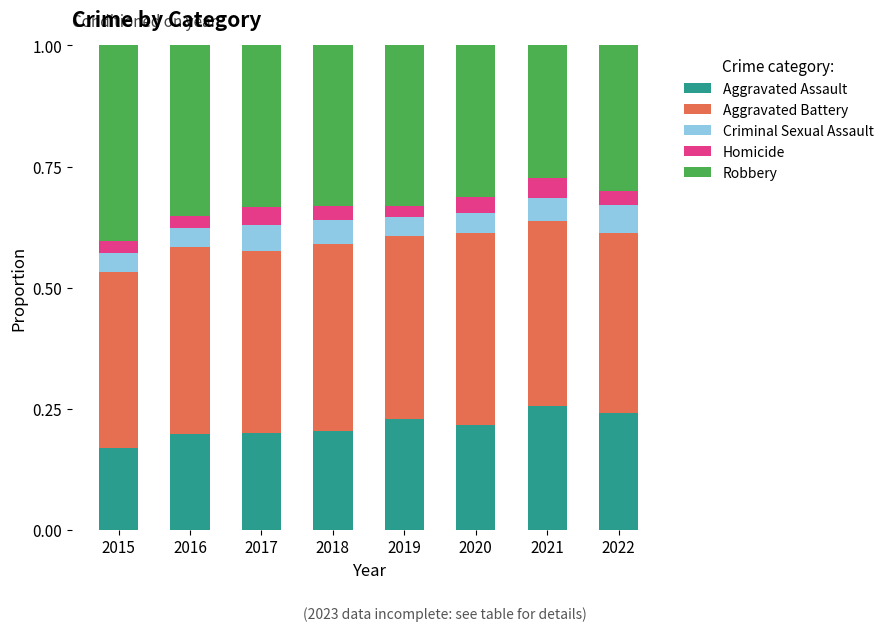

What is the total value across all series at 2019?

1.0